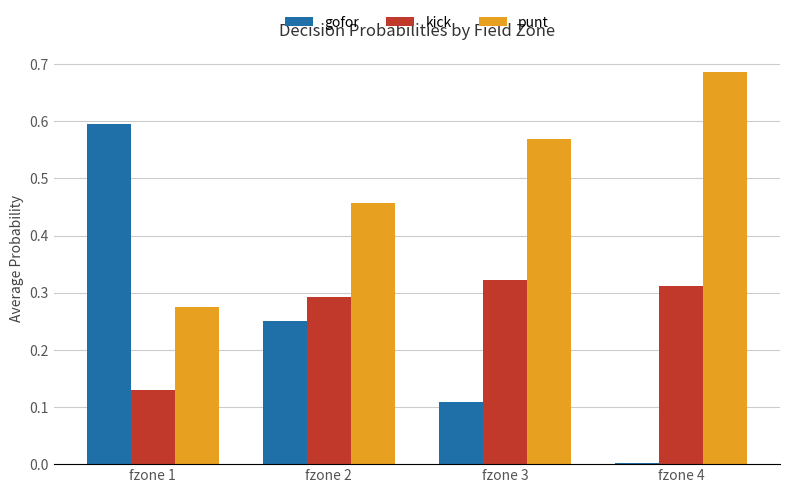

Which series has the largest total across all categories?

punt